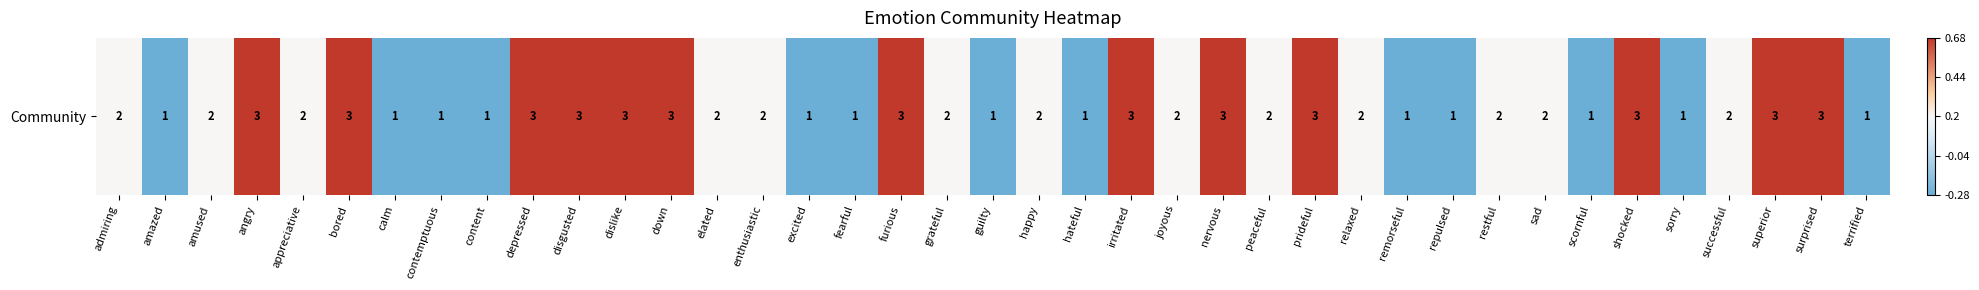

At which category does the chart reach its minimum across all series?

amazed